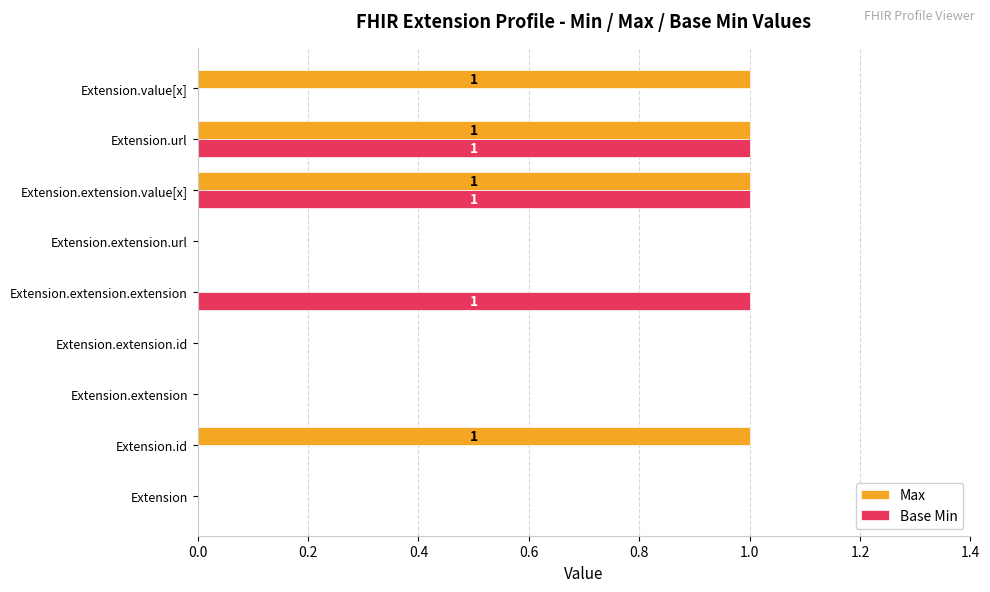

The Base Min series shows -1 at Extension. True or false?

False